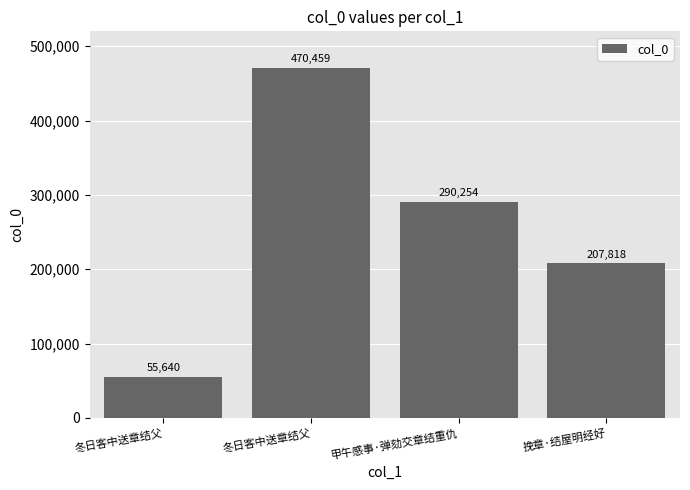

Rank the categories by value from highest to lowest.

冬日客中送章结父, 甲午感事·弹劾交章结重仇, 挽章·结屋明经好, 冬日客中送章结父